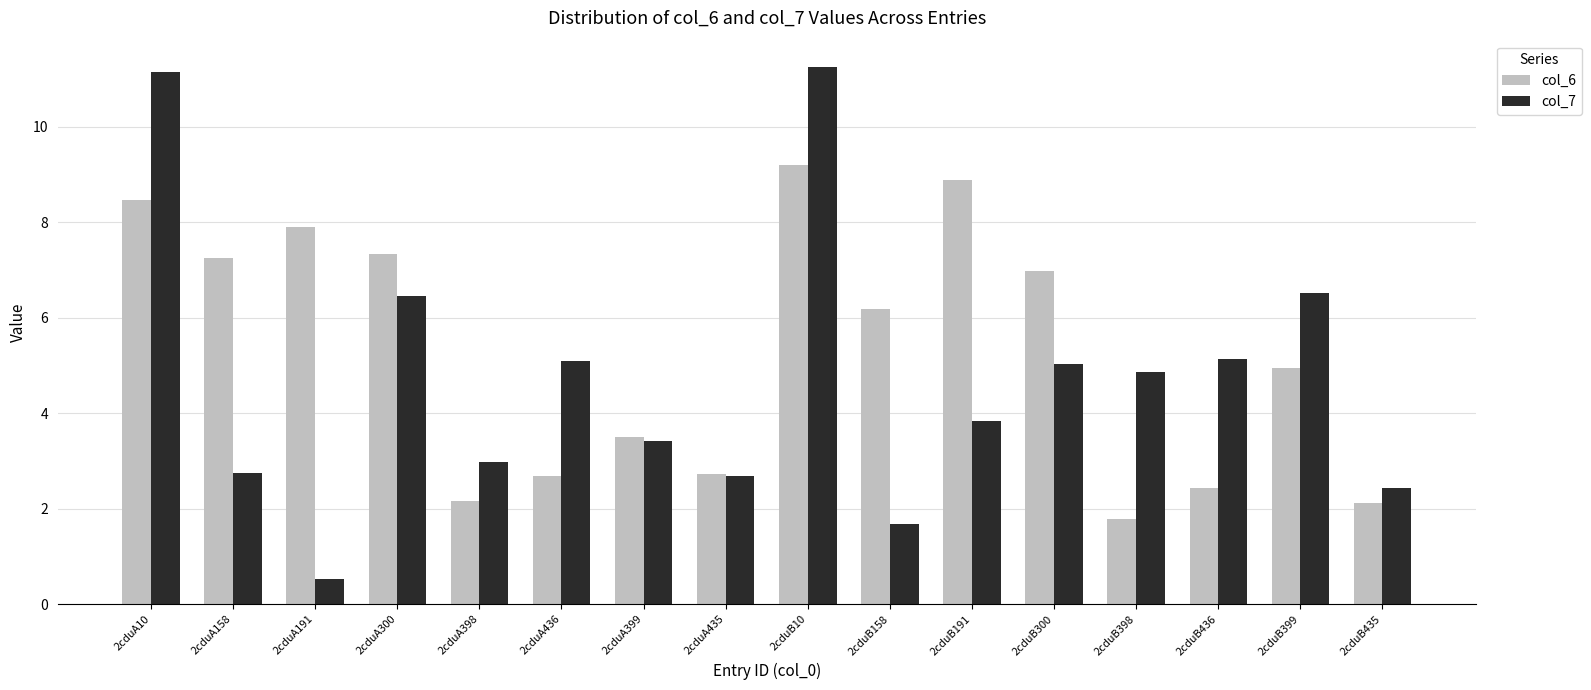

How many bars are there in total?

32